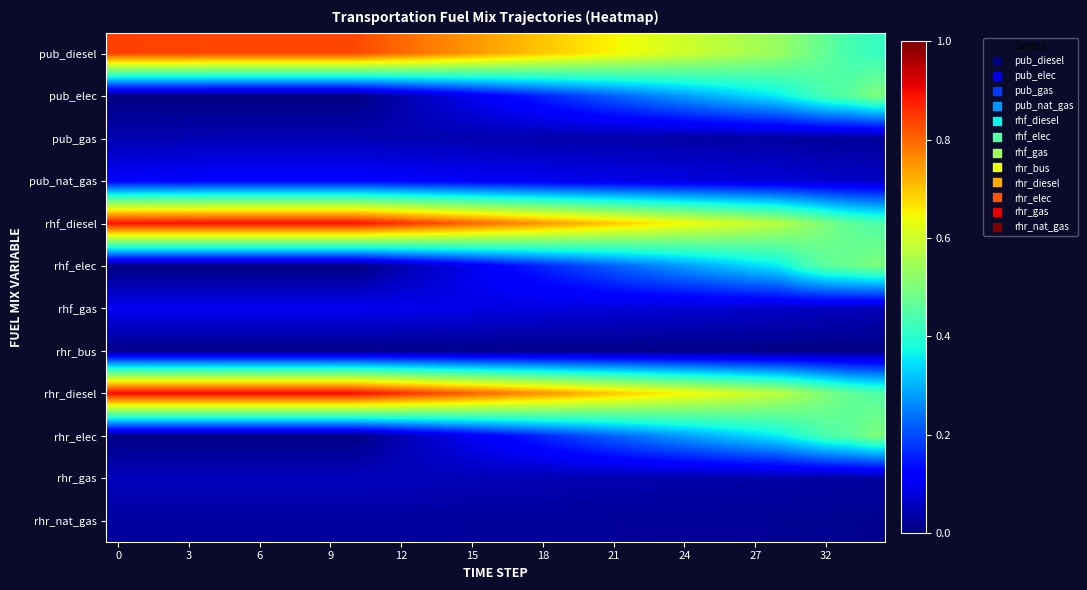

List the series in order of their peak value, highest first.

rhr_diesel, rhf_diesel, pub_diesel, pub_elec, rhf_elec, rhr_elec, pub_nat_gas, rhf_gas, rhr_gas, pub_gas, rhr_nat_gas, rhr_bus